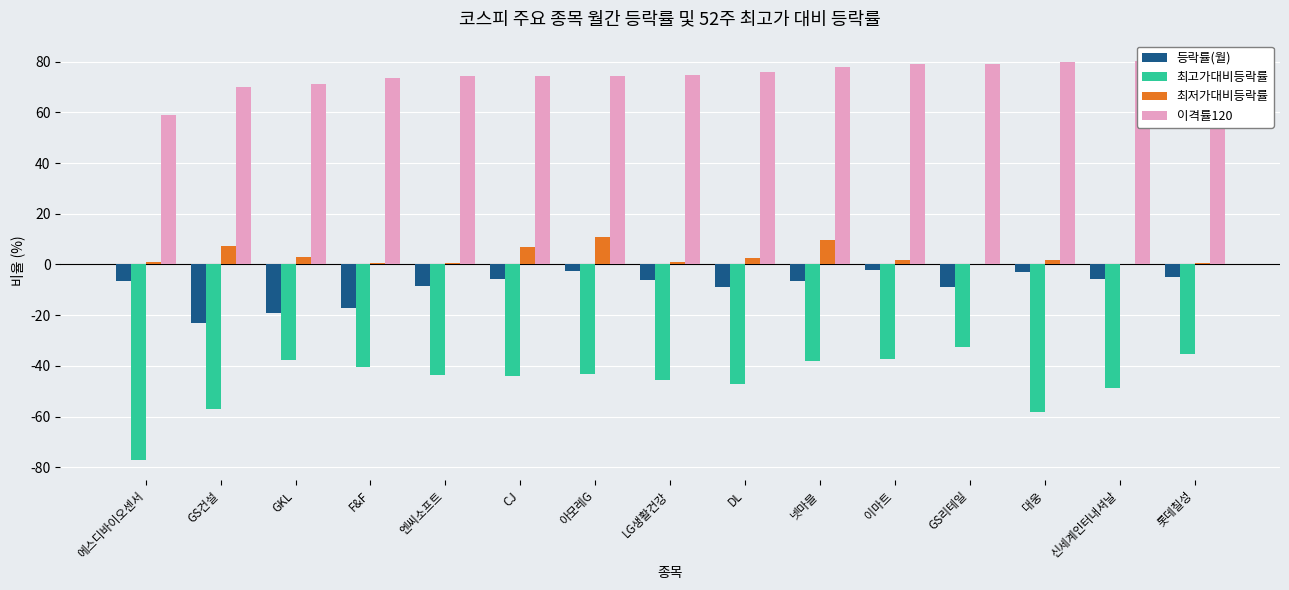

How many bars are there in total?

60